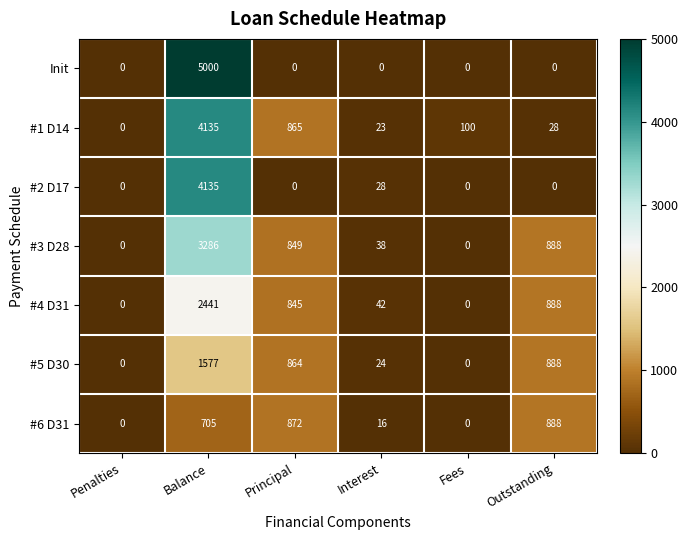

What is the sum of all #5 D30 values?

3353